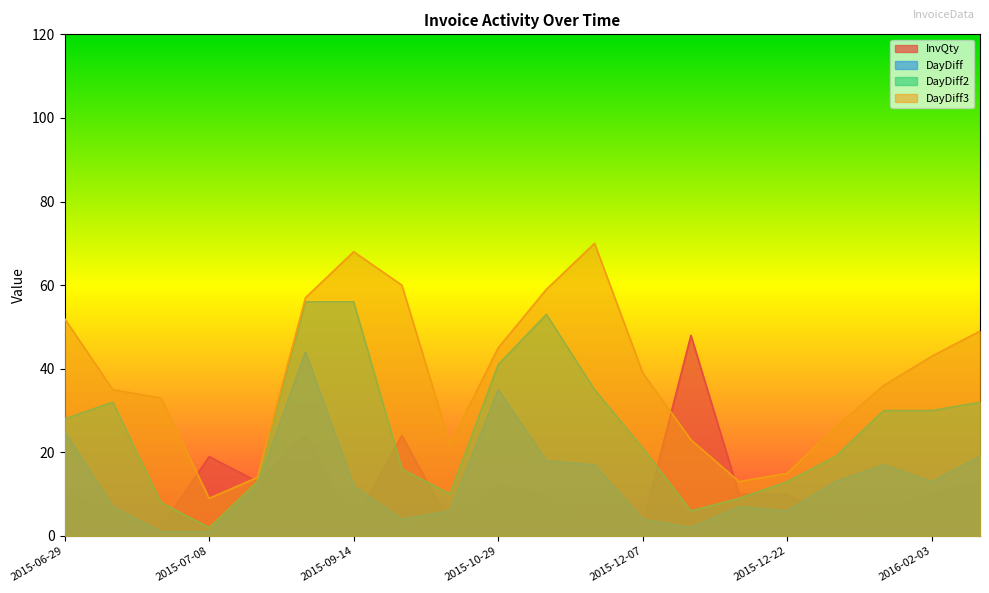

Reading left to right, extract all data points from this chart.

InvQty: 2015-06-29=10	2015-07-06=6	2015-07-07=2	2015-07-08=19	2015-07-20=13	2015-09-02=24	2015-09-14=3	2015-09-18=24	2015-09-24=3	2015-10-29=12	2015-11-16=10	2015-12-03=1	2015-12-07=3	2015-12-09=48	2015-12-16=10	2015-12-22=10	2016-01-04=3	2016-01-21=6	2016-02-03=10	2016-02-22=13
DayDiff: 2015-06-29=25	2015-07-06=7	2015-07-07=1	2015-07-08=1	2015-07-20=12	2015-09-02=44	2015-09-14=12	2015-09-18=4	2015-09-24=6	2015-10-29=35	2015-11-16=18	2015-12-03=17	2015-12-07=4	2015-12-09=2	2015-12-16=7	2015-12-22=6	2016-01-04=13	2016-01-21=17	2016-02-03=13	2016-02-22=19
DayDiff2: 2015-06-29=28	2015-07-06=32	2015-07-07=8	2015-07-08=2	2015-07-20=13	2015-09-02=56	2015-09-14=56	2015-09-18=16	2015-09-24=10	2015-10-29=41	2015-11-16=53	2015-12-03=35	2015-12-07=21	2015-12-09=6	2015-12-16=9	2015-12-22=13	2016-01-04=19	2016-01-21=30	2016-02-03=30	2016-02-22=32
DayDiff3: 2015-06-29=52	2015-07-06=35	2015-07-07=33	2015-07-08=9	2015-07-20=14	2015-09-02=57	2015-09-14=68	2015-09-18=60	2015-09-24=22	2015-10-29=45	2015-11-16=59	2015-12-03=70	2015-12-07=39	2015-12-09=23	2015-12-16=13	2015-12-22=15	2016-01-04=26	2016-01-21=36	2016-02-03=43	2016-02-22=49